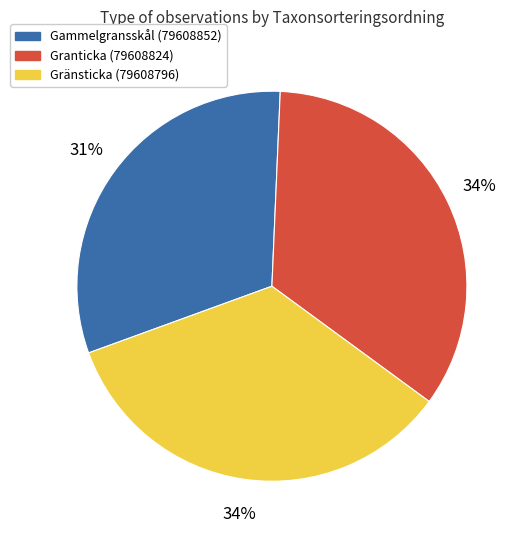

The Gammelgransskål (79608852) slice represents 31% of the pie. True or false?

True